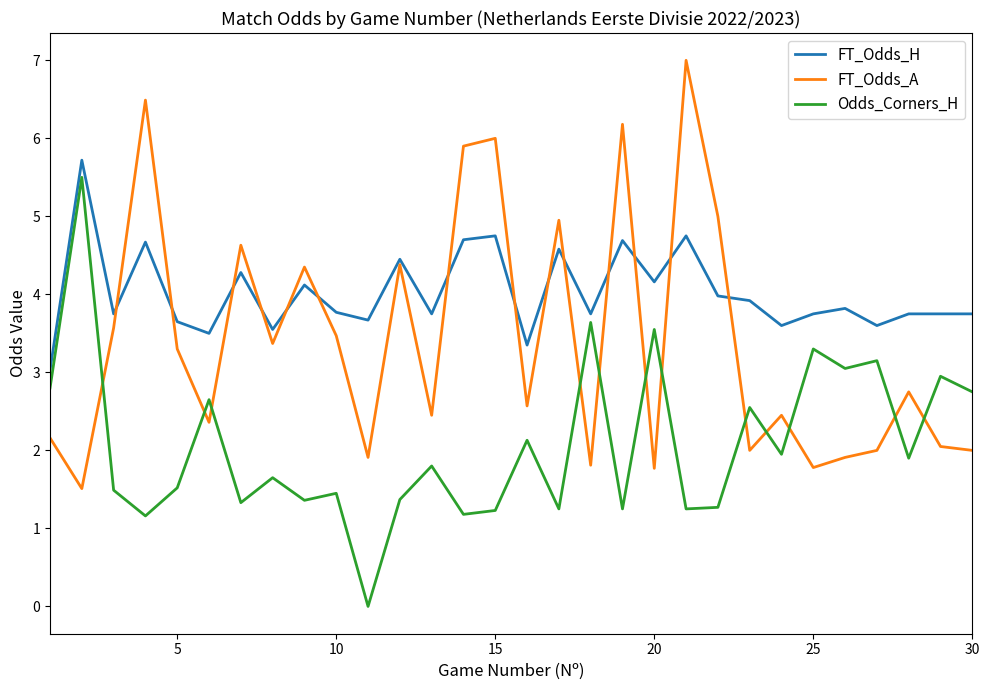

True or false: Odds_Corners_H and FT_Odds_H cross at least once.

False